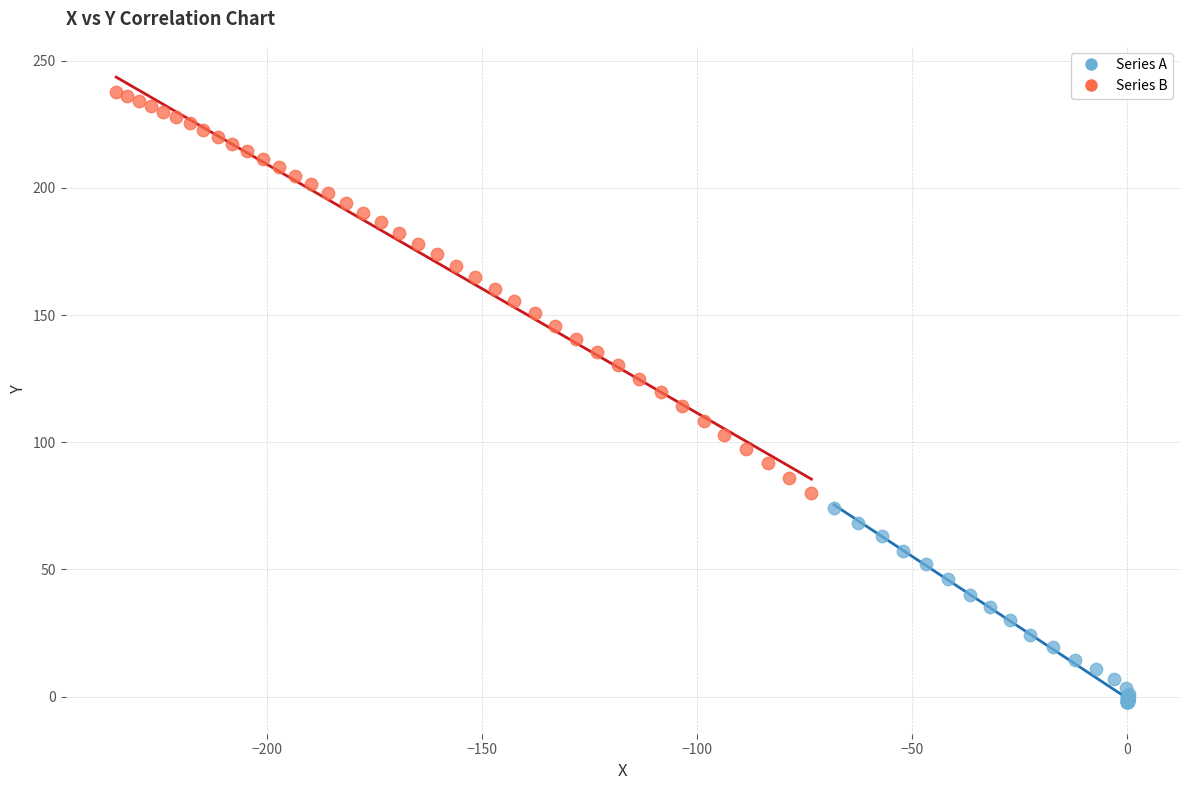

Which series contains the highest Y value?

Series B